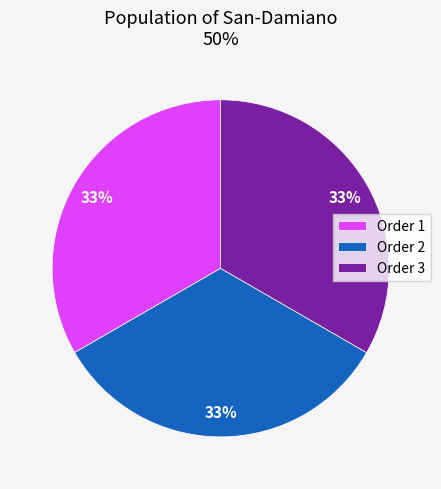

Count the number of slices in the pie.

3